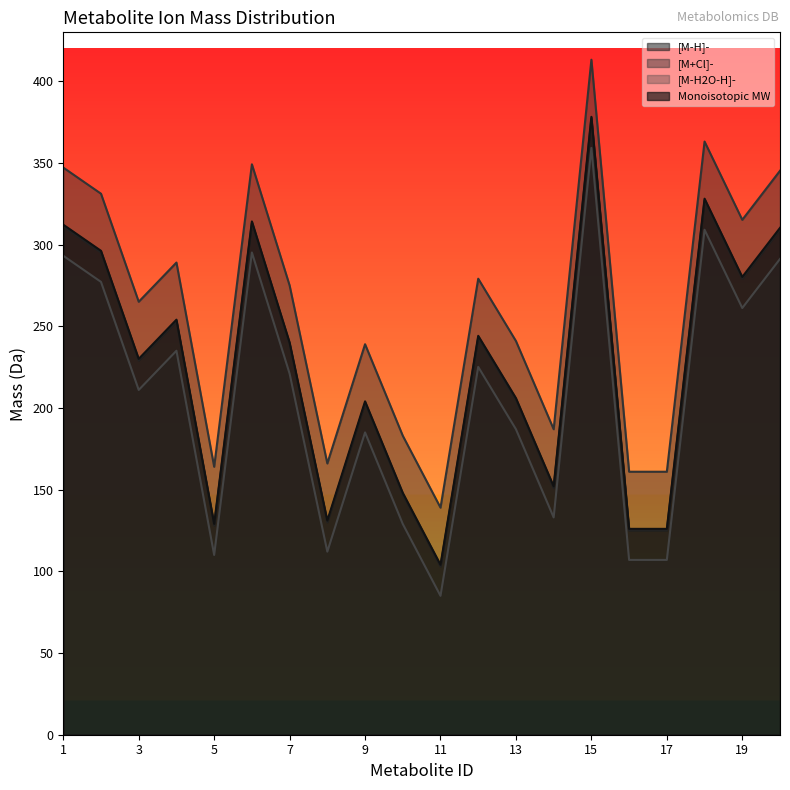

What is the average value of the [M-H]- series?

224.7